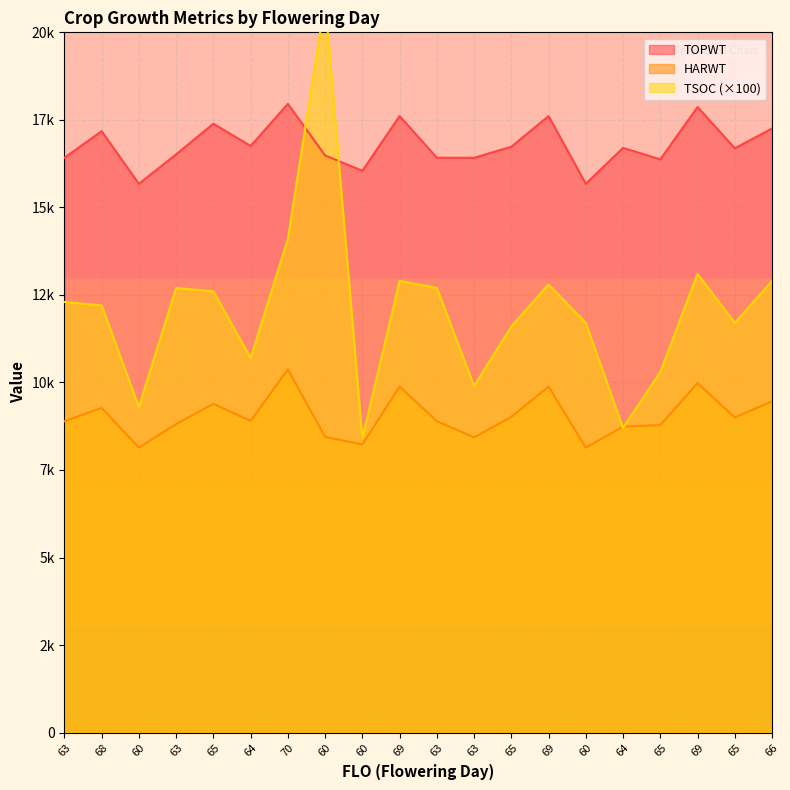

What is the sum of all HARWT values?

180672